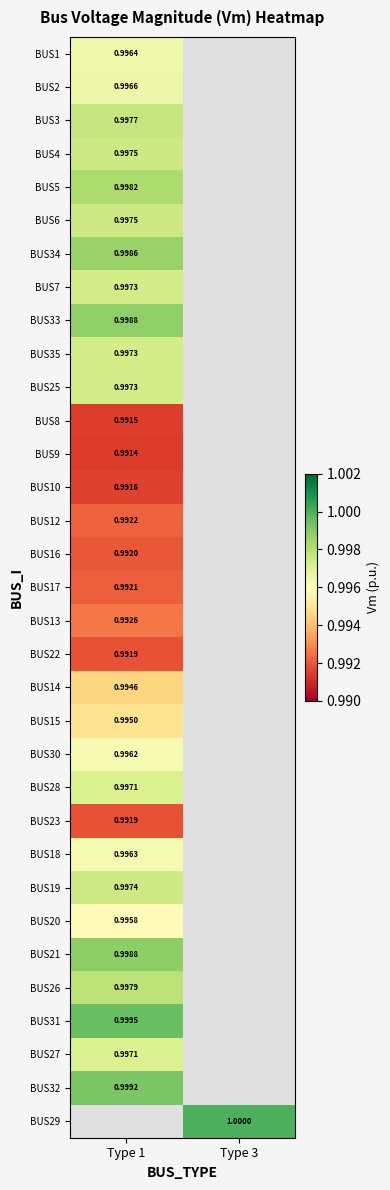

Rank the series by their maximum value, from highest to lowest.

BUS31, BUS32, BUS21, BUS33, BUS34, BUS5, BUS26, BUS3, BUS4, BUS6, BUS19, BUS7, BUS35, BUS25, BUS28, BUS2, BUS1, BUS18, BUS30, BUS20, BUS15, BUS14, BUS13, BUS12, BUS17, BUS16, BUS22, BUS23, BUS10, BUS8, BUS9, BUS29, BUS27